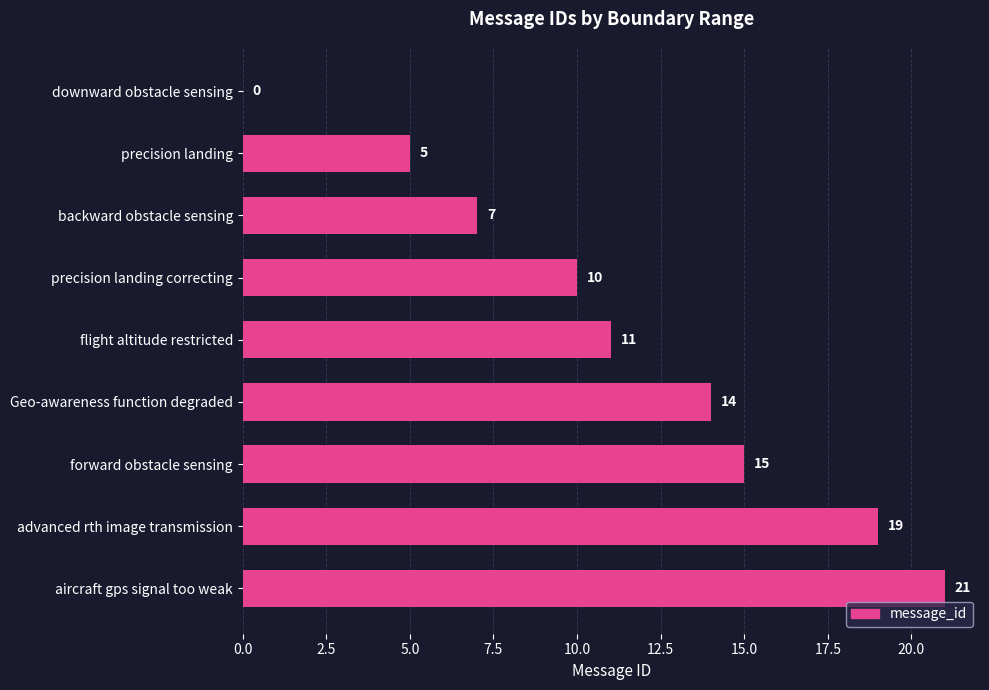

At which category does the chart reach its peak across all series?

aircraft gps signal too weak